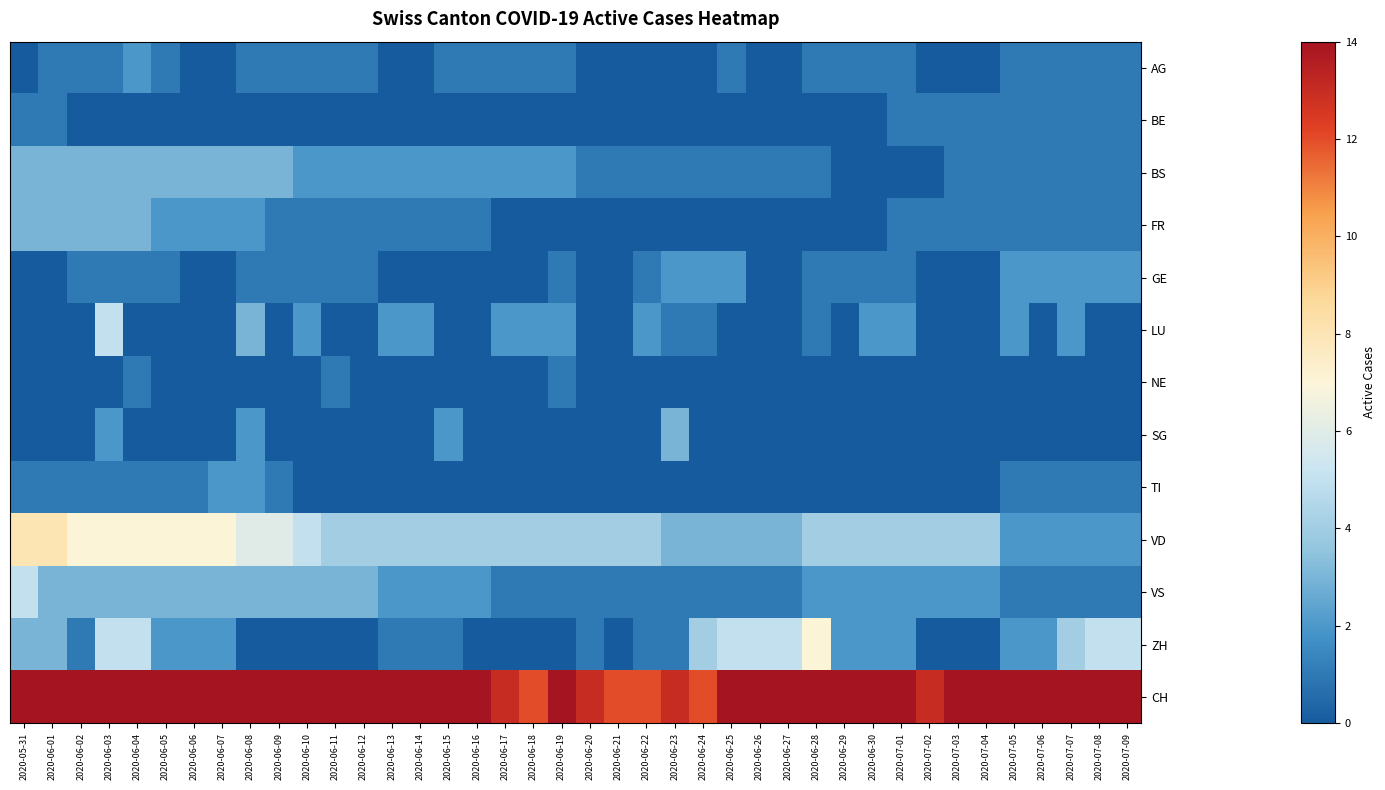

At which category is the sum across all series the highest?

2020-06-03